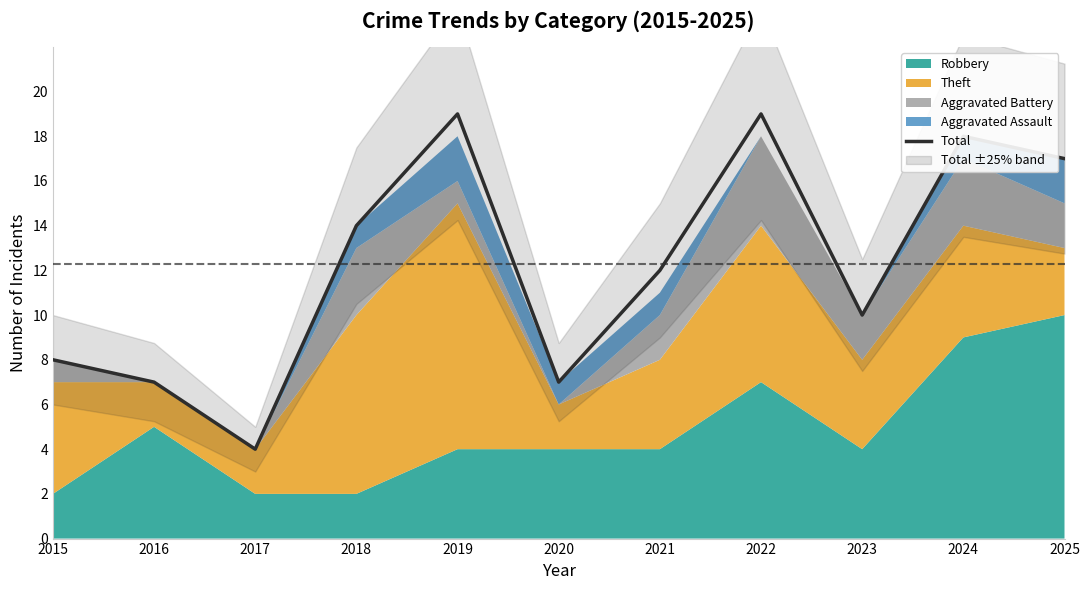

How many lines are shown in the chart?

1